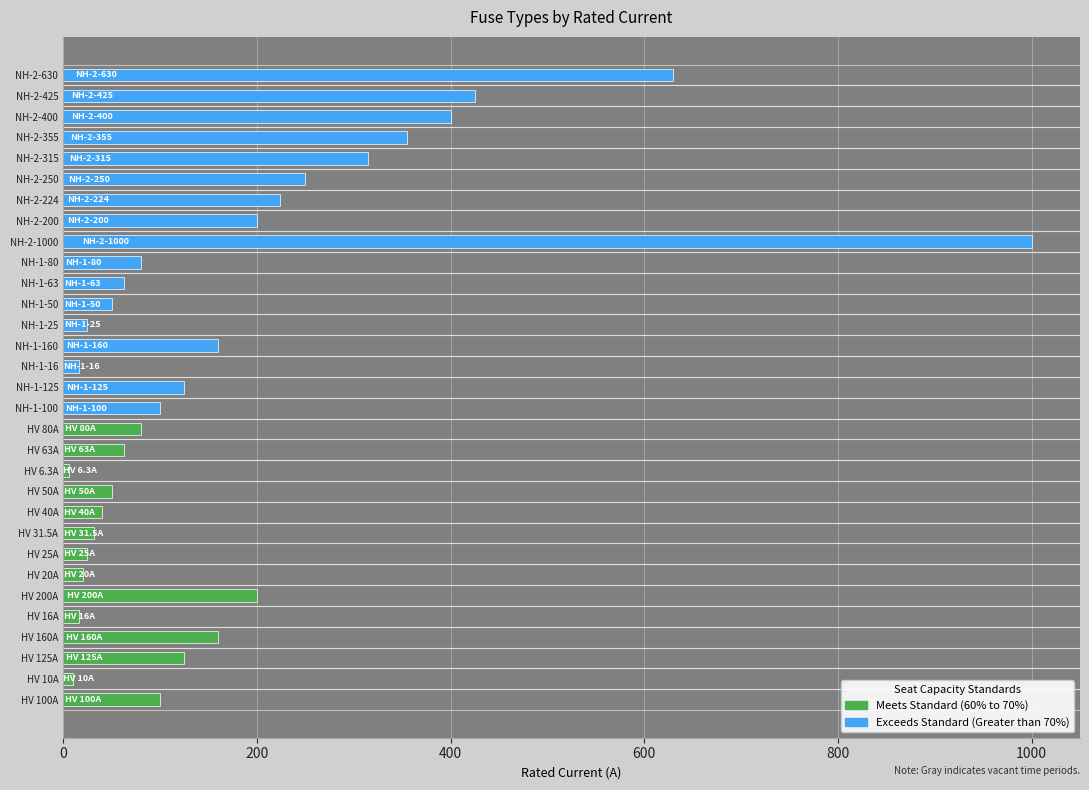

What is the label of the 3rd bar from the left?

HV 125A